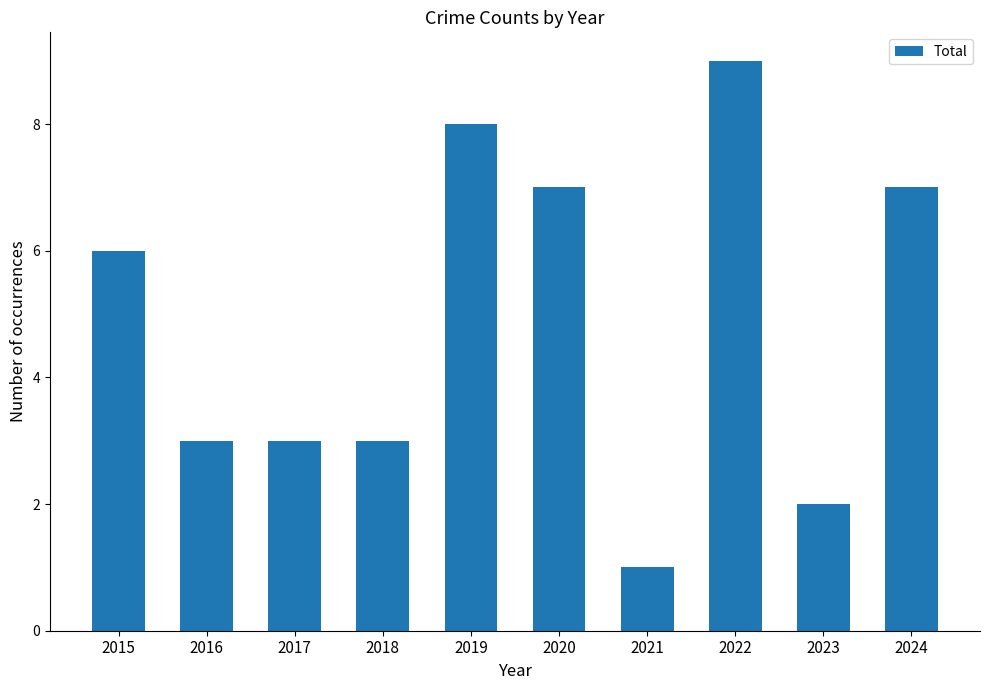

What is the value of the 5th bar from the left?

8